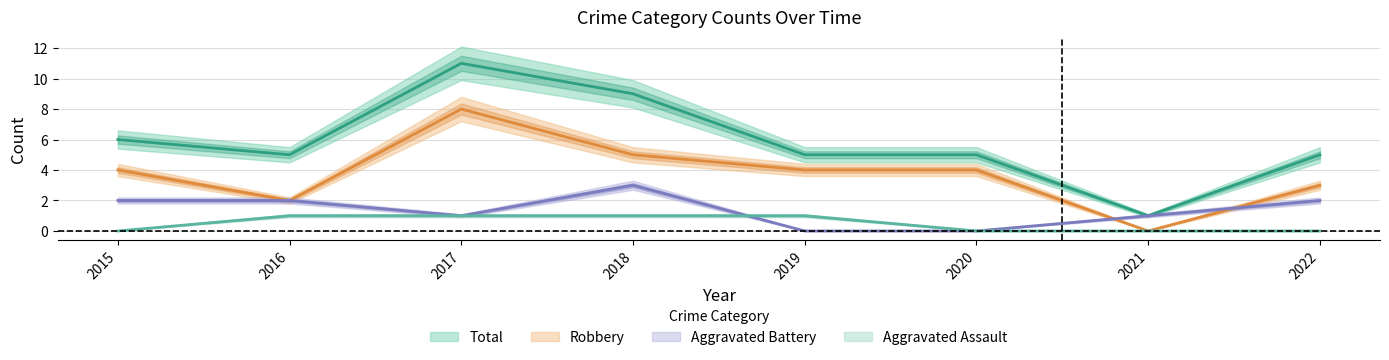

Is it true that Robbery equals 8 at 2017?

True